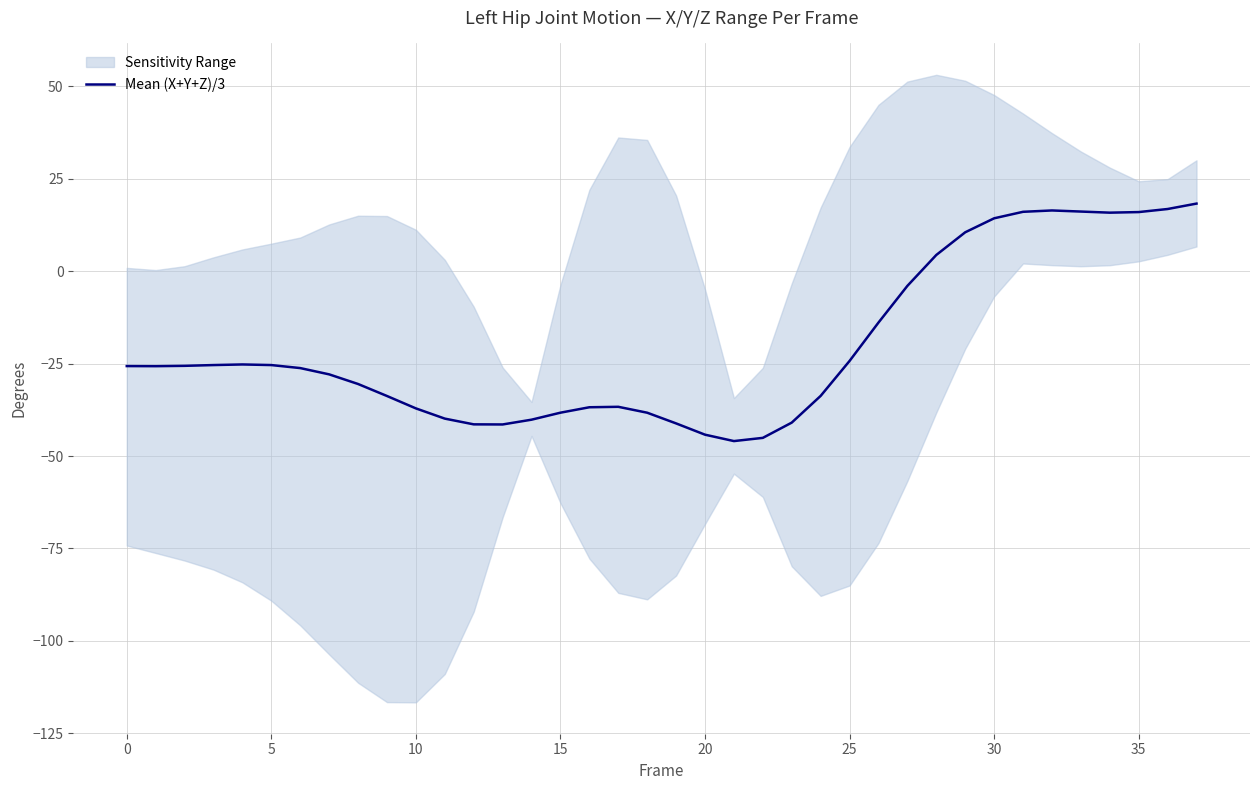

What is the lowest value of the Mean (X+Y+Z)/3 series?

-45.9